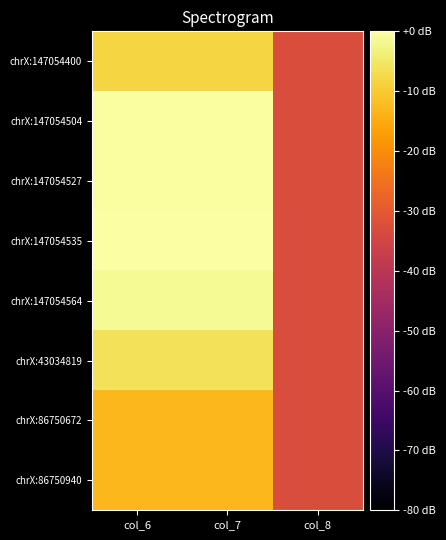

Rank the series by their maximum value, from highest to lowest.

chrX:147054535, chrX:147054504, chrX:147054527, chrX:147054564, chrX:43034819, chrX:147054400, chrX:86750672, chrX:86750940